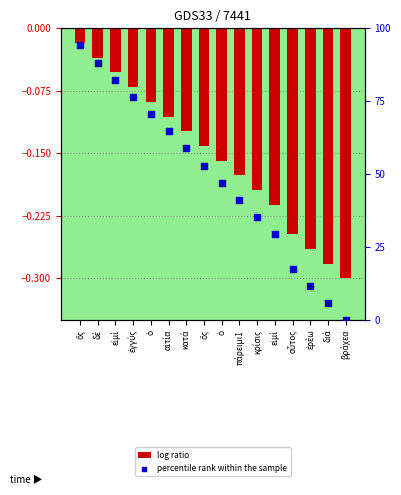

Which series has the largest total across all categories?

percentile rank within the sample